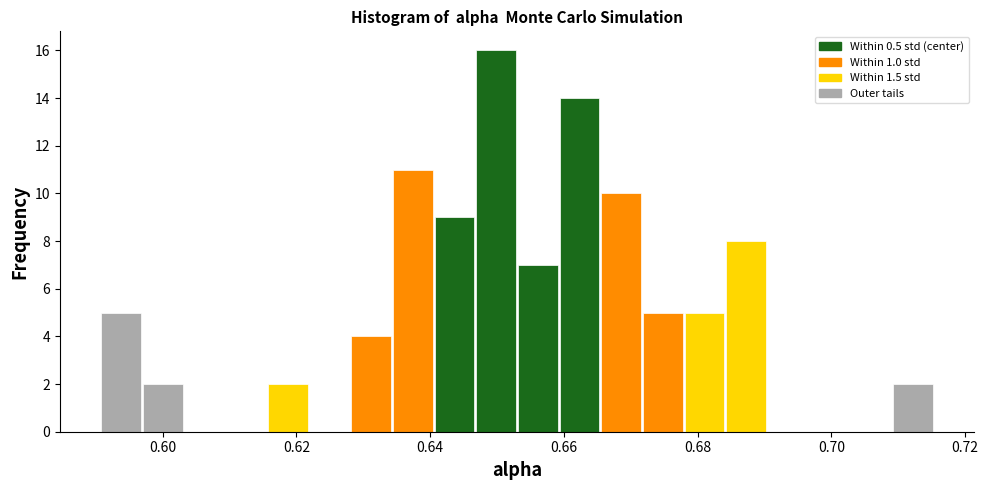

Around what value on the x-axis is the tallest bar? Give the approximate position of its centre, as read against the axis.

0.650